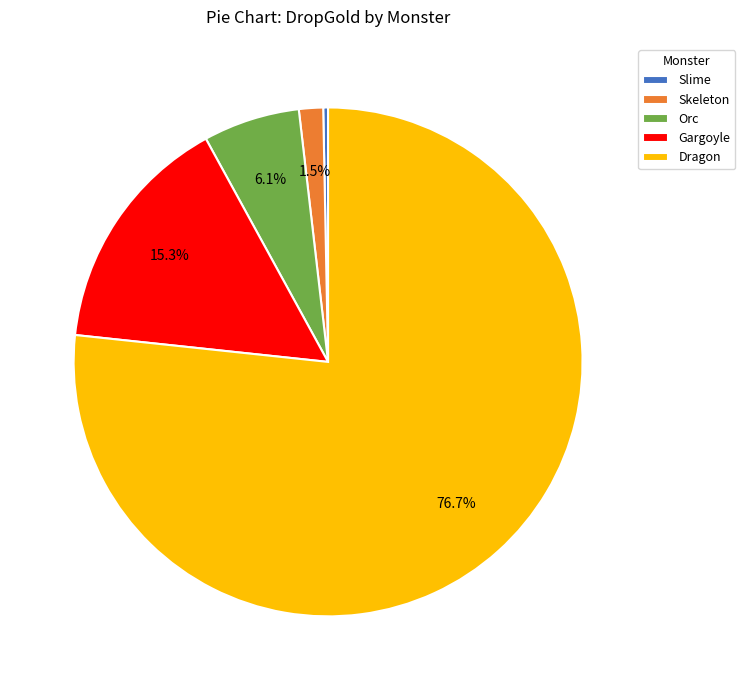

True or false: Slime accounts for 0% of the total.

True